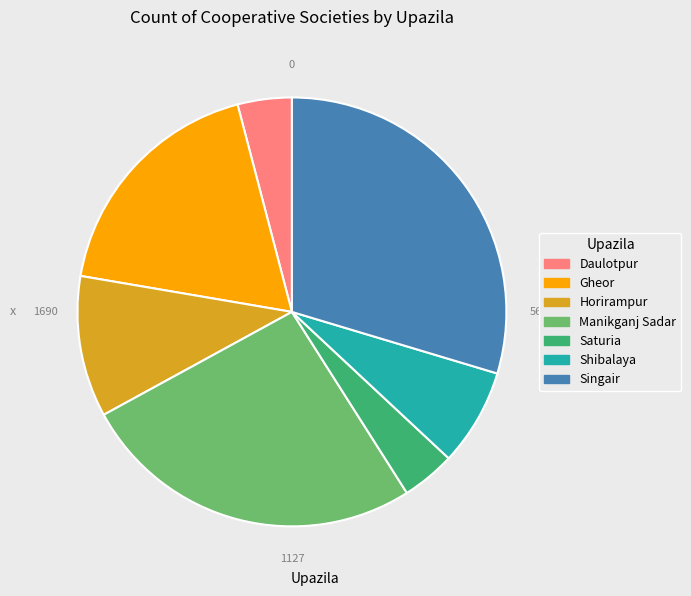

Which category has the biggest portion of the pie?

Singair